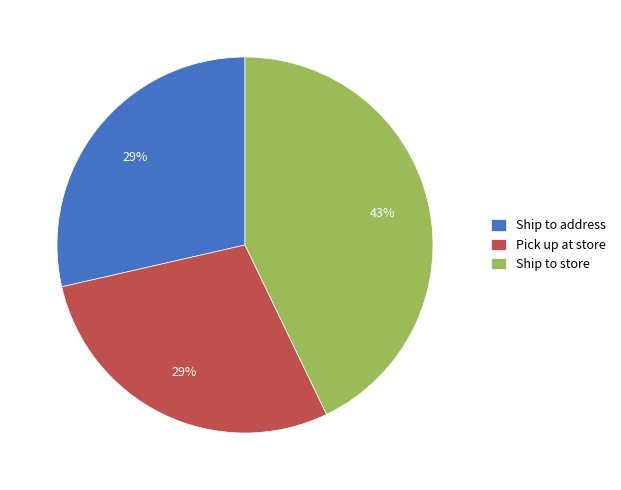

Approximately how many times larger is the value at Ship to store compared to Pick up at store?

1.5